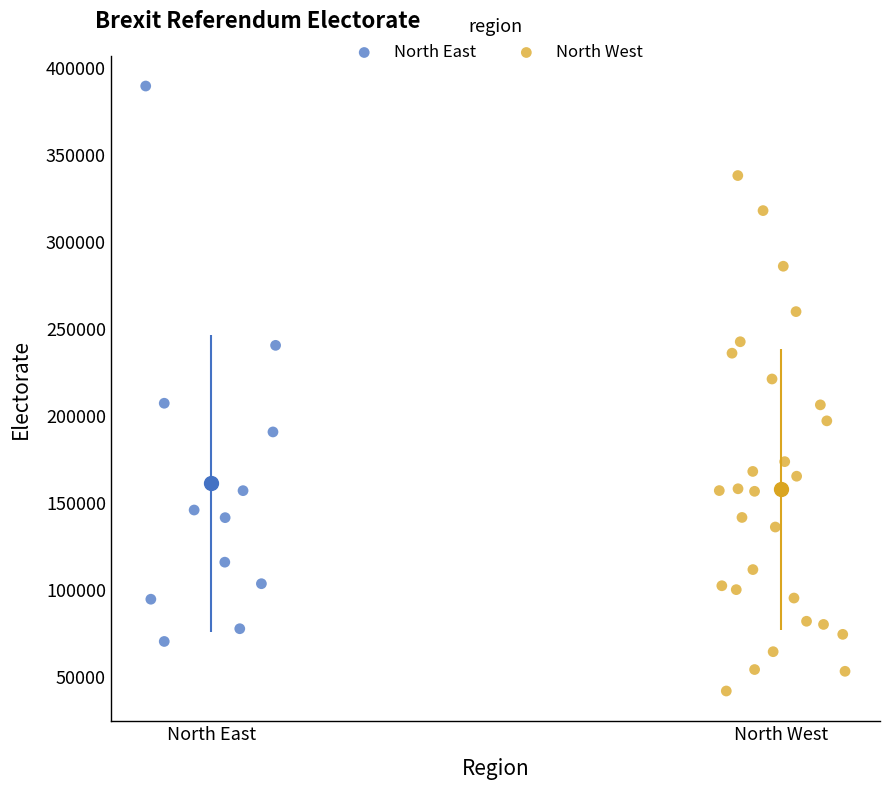

Which series reaches the minimum Y coordinate?

North West